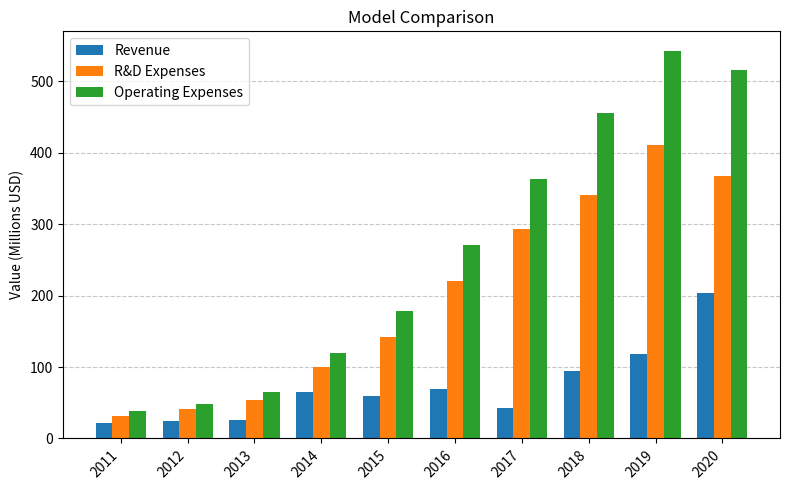

What is the difference between the highest and lowest values at 2011?

16.6